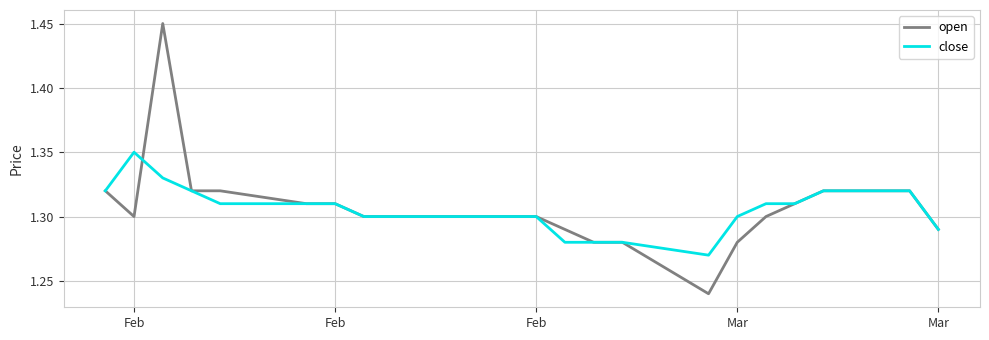

Which series has the largest range (max minus min)?

open